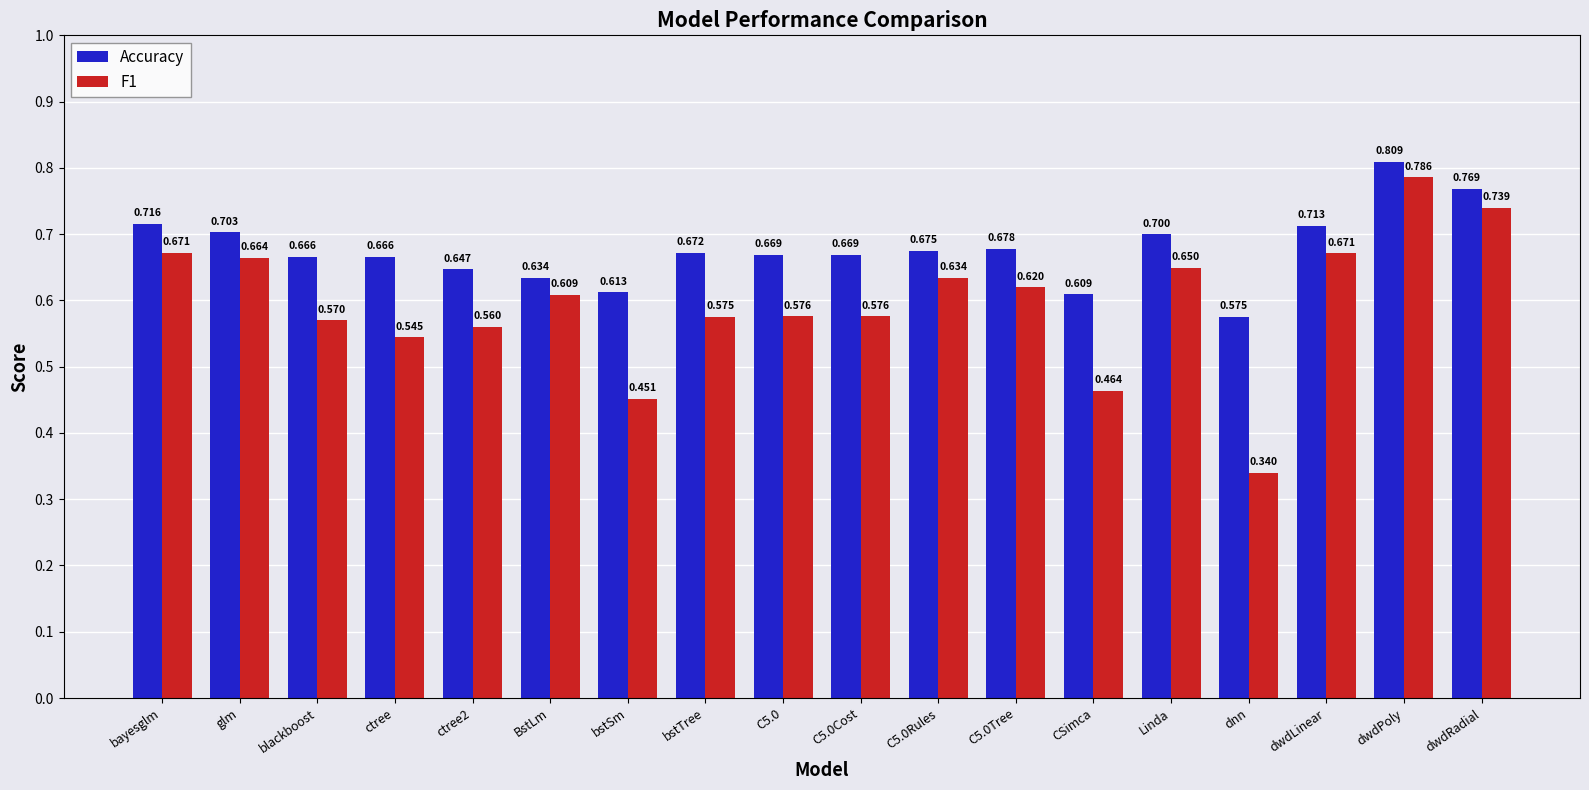

Which series has the largest range (max minus min)?

F1